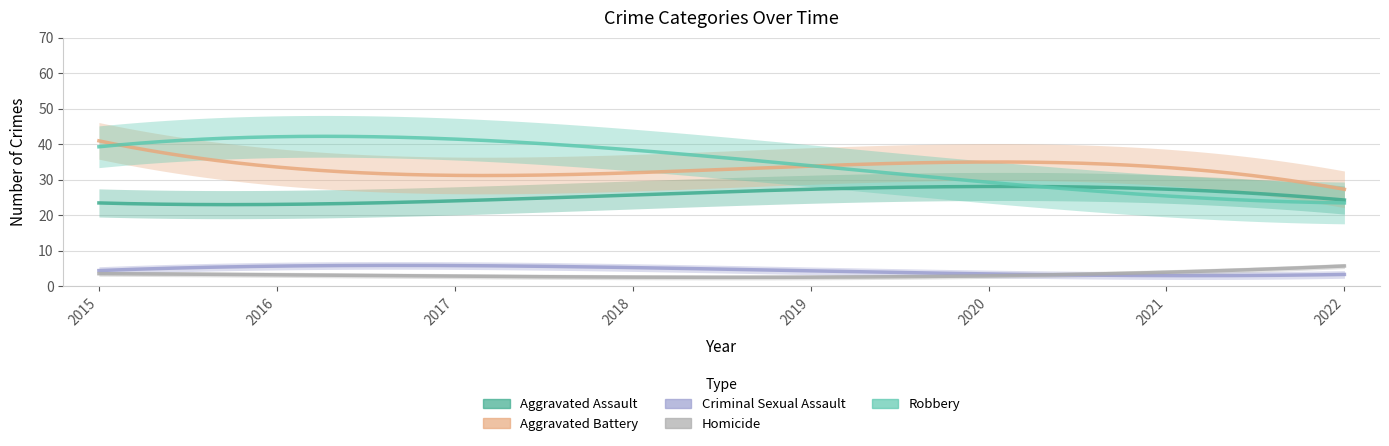

What is the smallest value displayed?

1